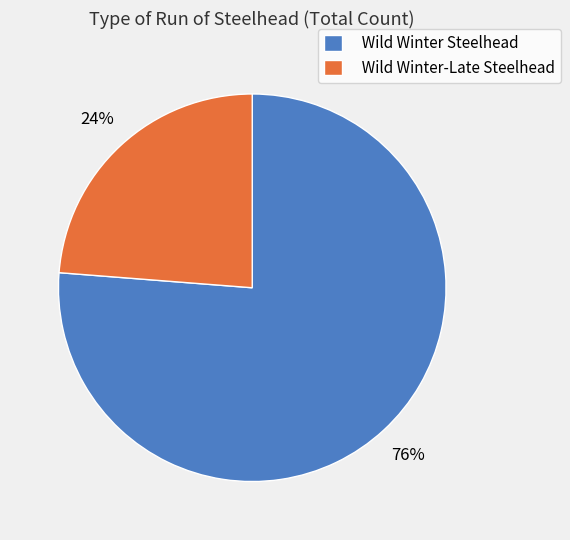

Which category has the biggest portion of the pie?

Wild Winter Steelhead